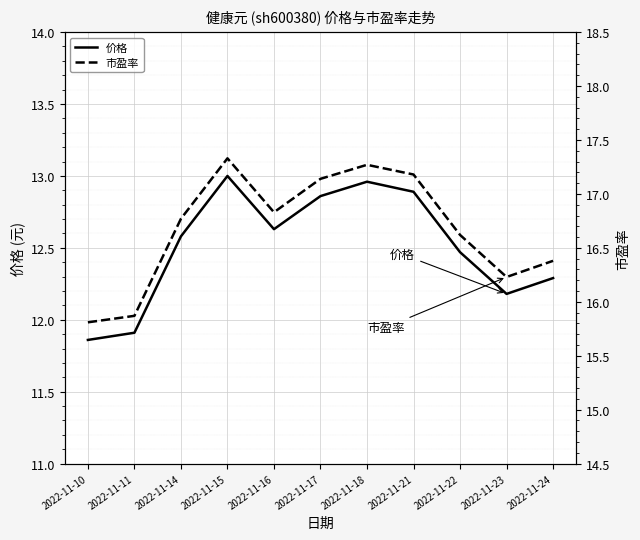

What is the value of the 价格 point at the 3rd from the left?

12.6